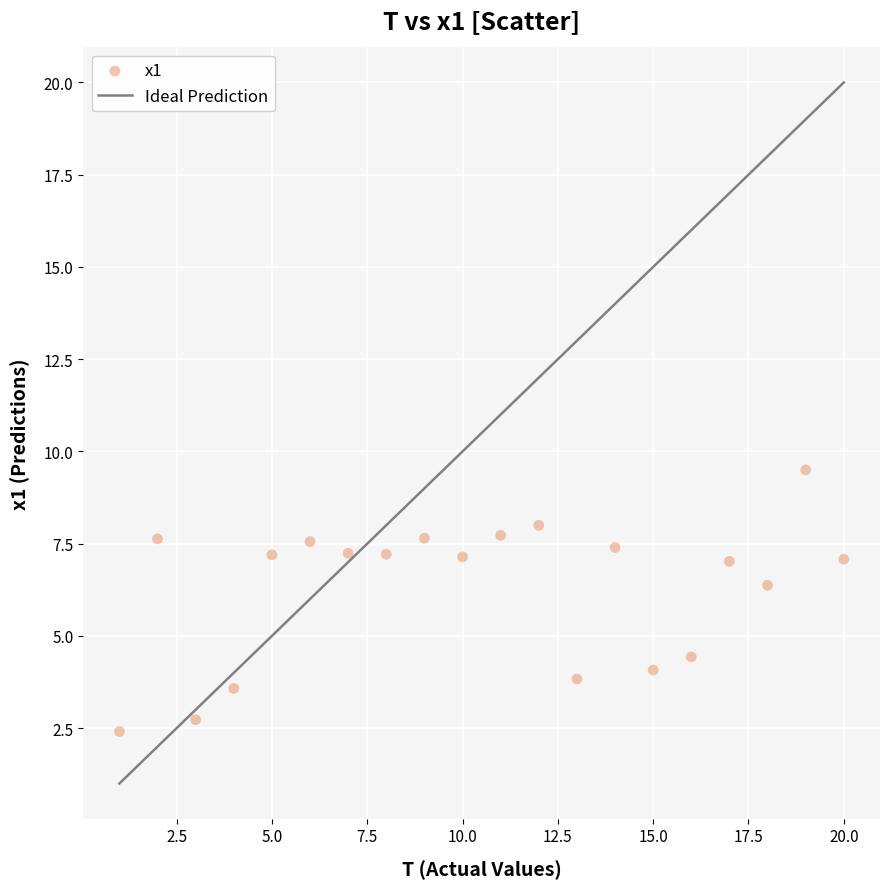

What is the range of X values (max minus min)?

19.0